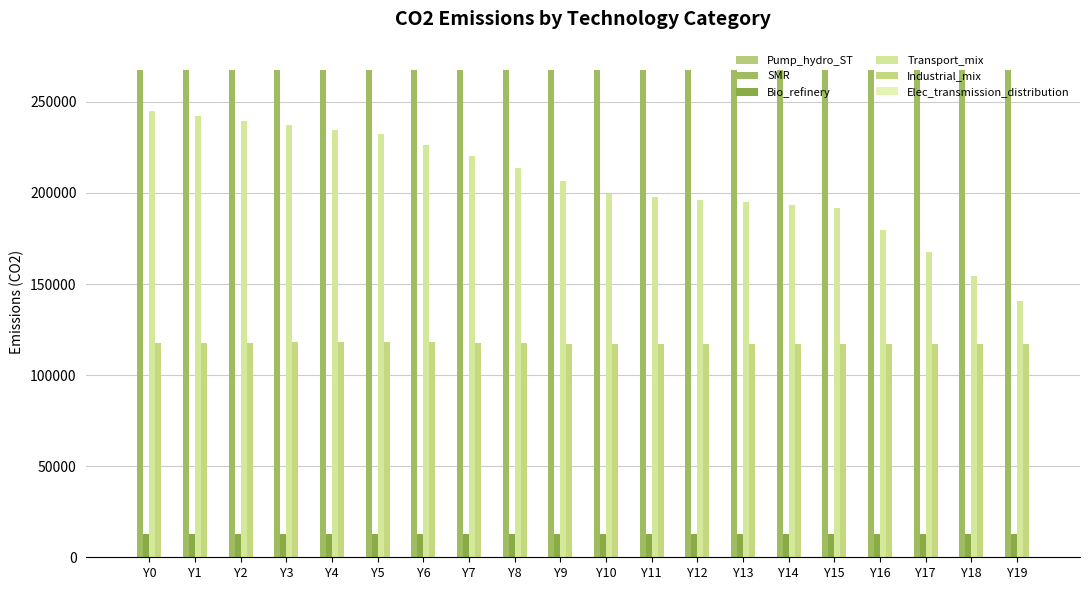

What is the value of the SMR bar at the 15th from the left?

267390.0